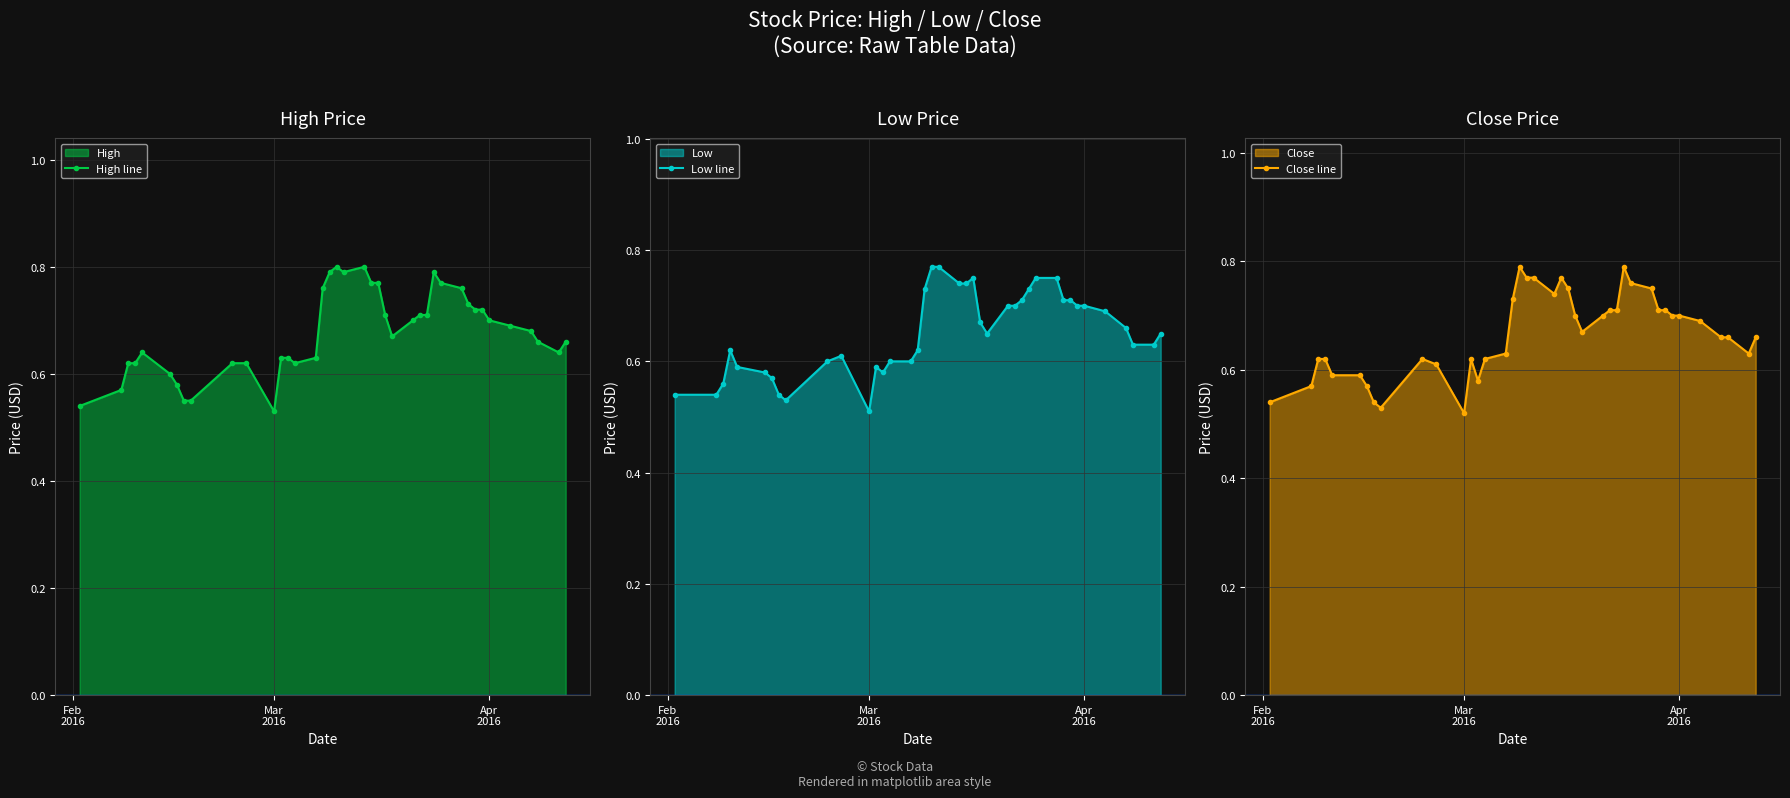

How many High line values are between 0 and 1?

40